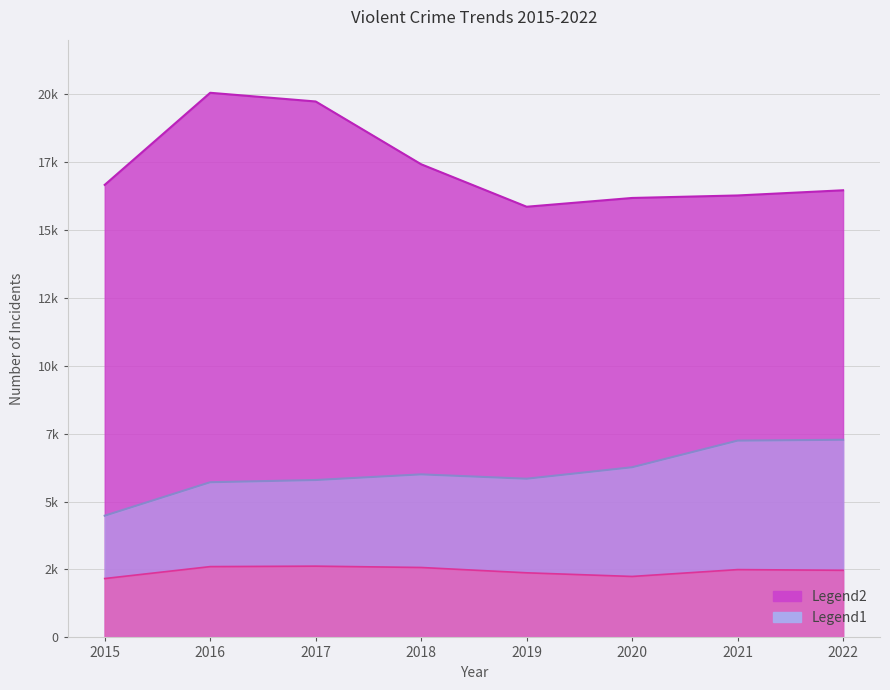

Count the number of categories in the chart.

8